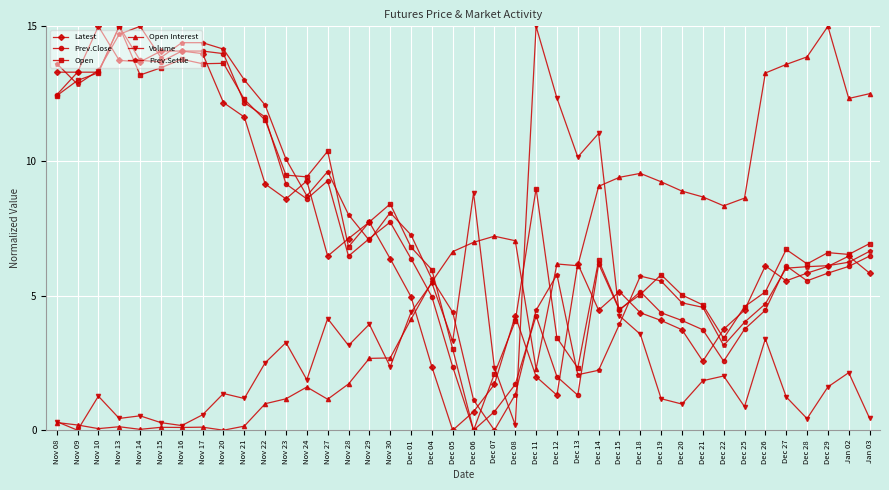

True or false: Latest and Prev.Close intersect in this chart.

True